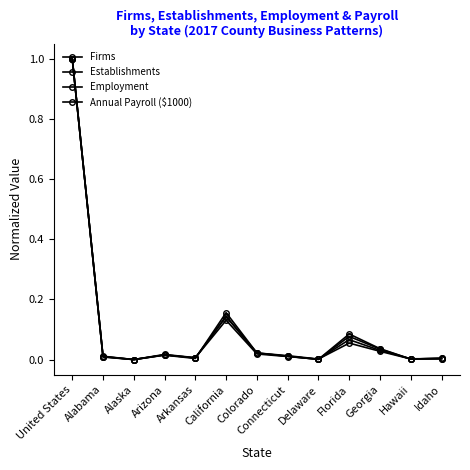

In Firms, how many points are lower than both neighbors (excluding endpoints)?

4